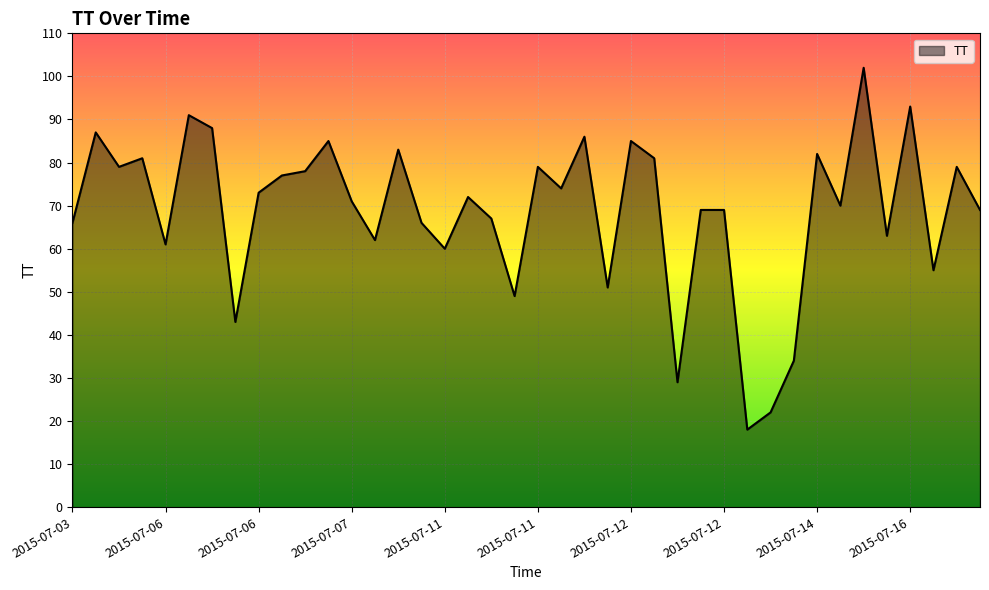

What is the greatest value displayed?

102